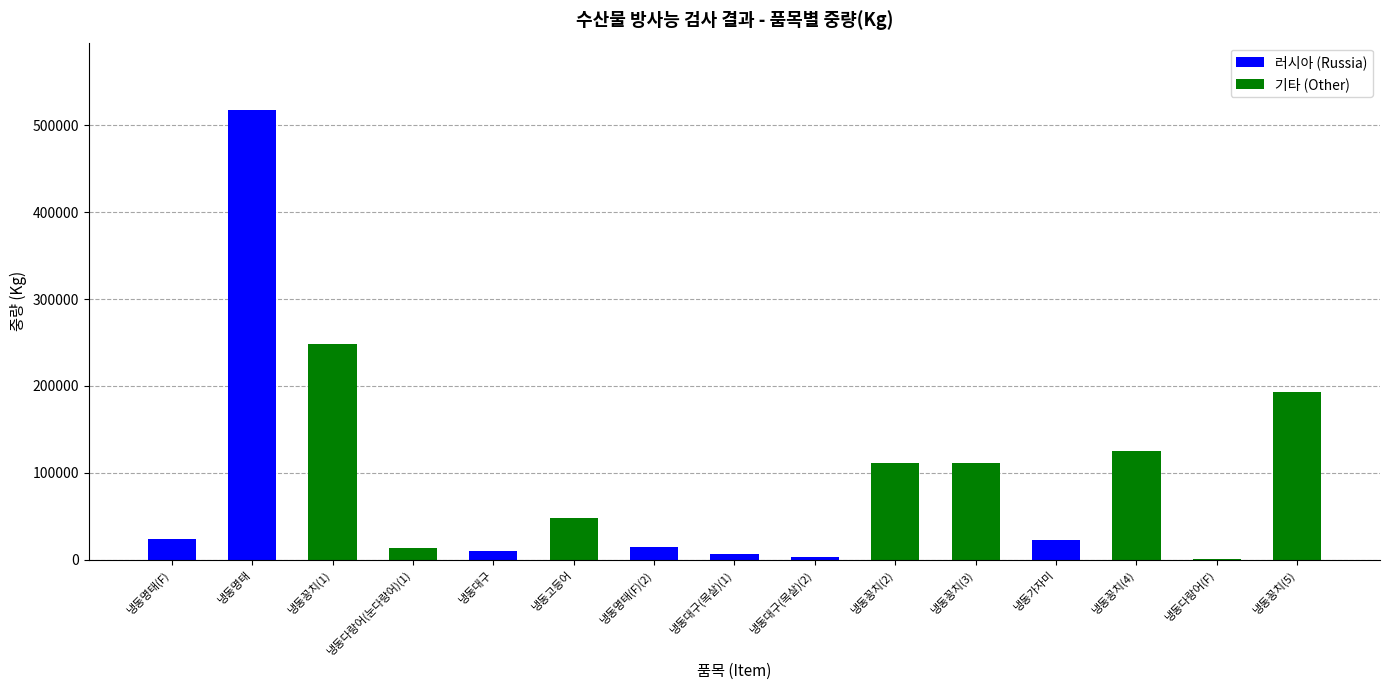

What is the maximum value for 러시아 (Russia)?

517505